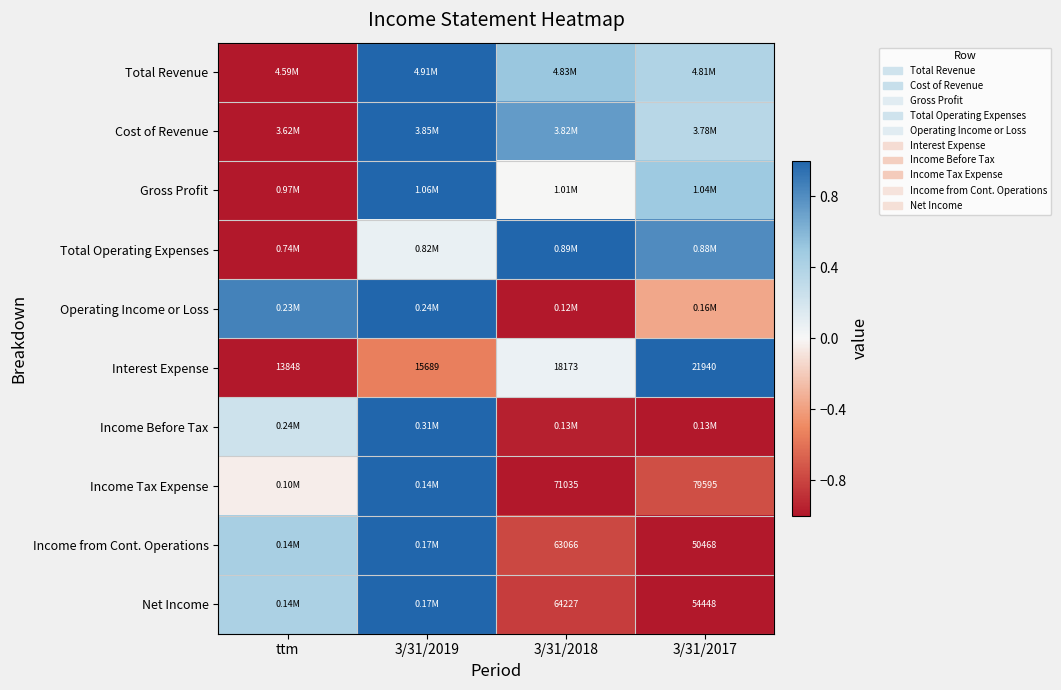

Count the number of categories in the chart.

4